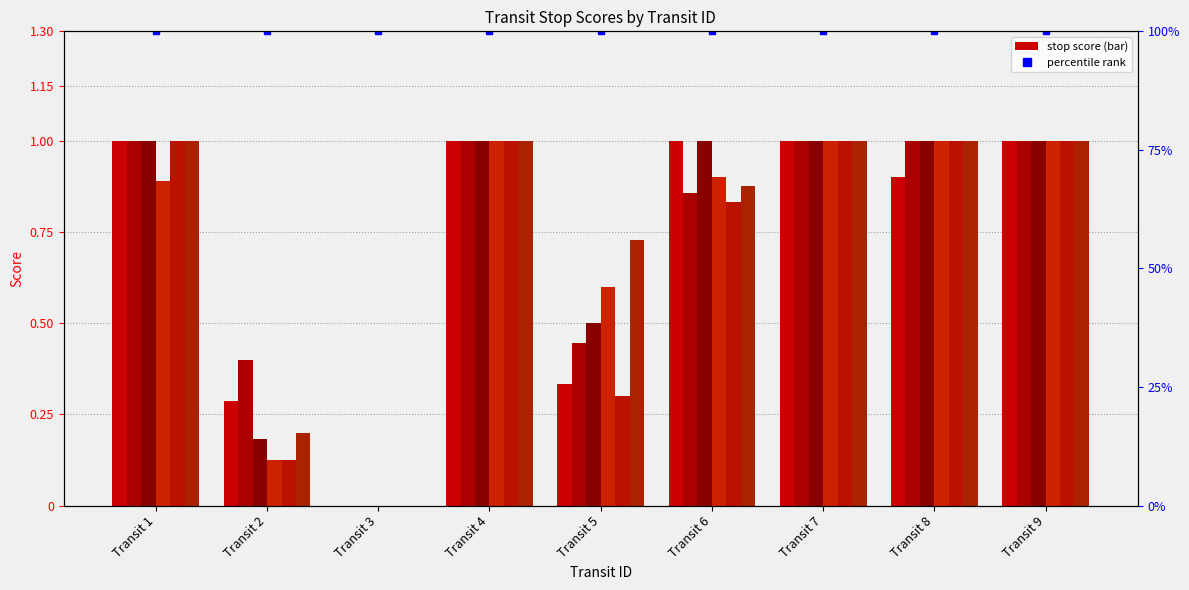

The stop_8 series shows 1.8 at Transit 8. True or false?

False